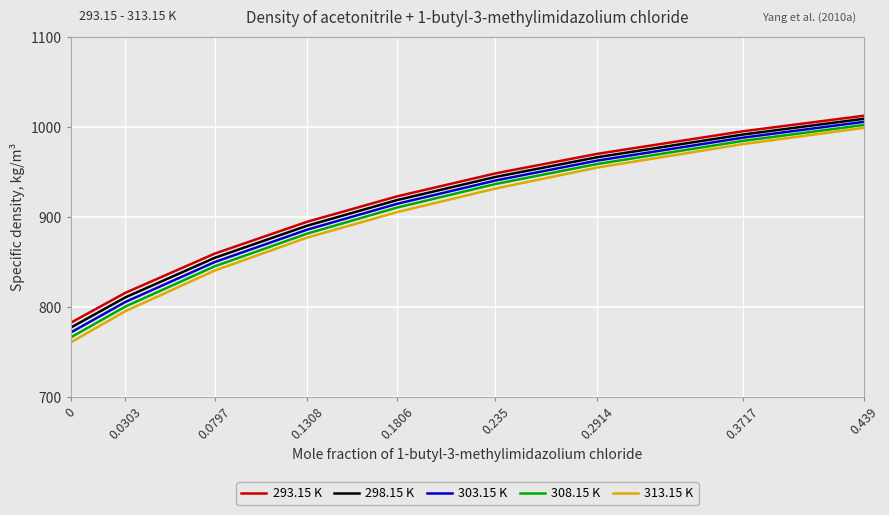

What is the difference between the maximum and second lowest values in the 298.15 K series?

198.7